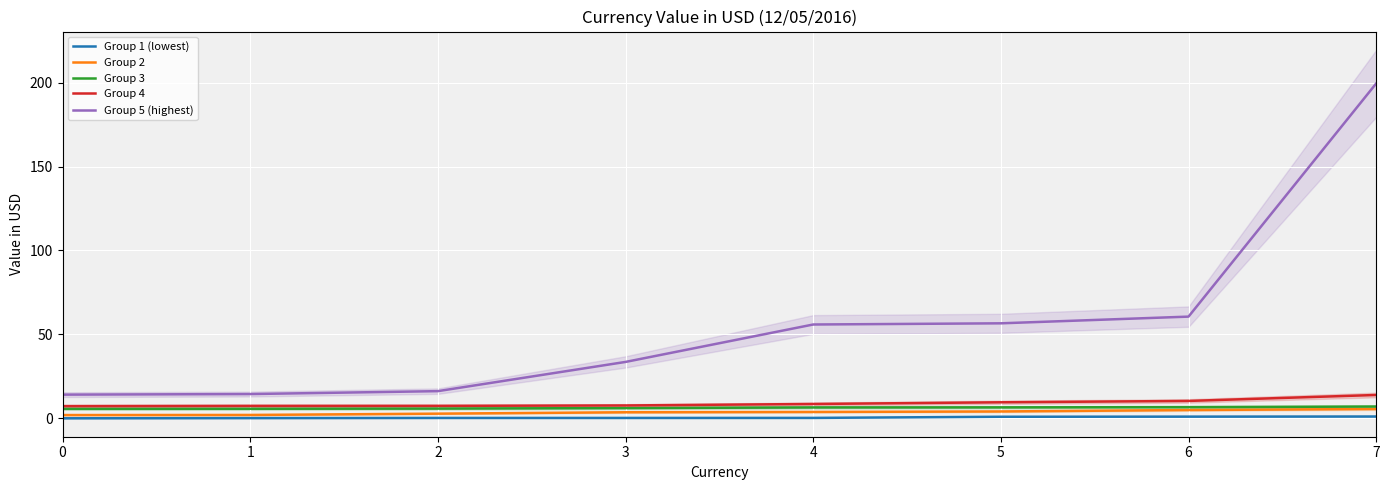

Rank the categories by Group 3 value from lowest to highest.

0, 1, 2, 3, 4, 5, 6, 7